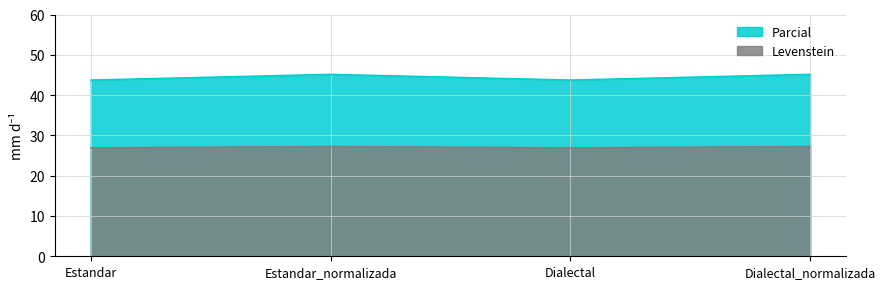

What is the sum of all Parcial values?

177.8